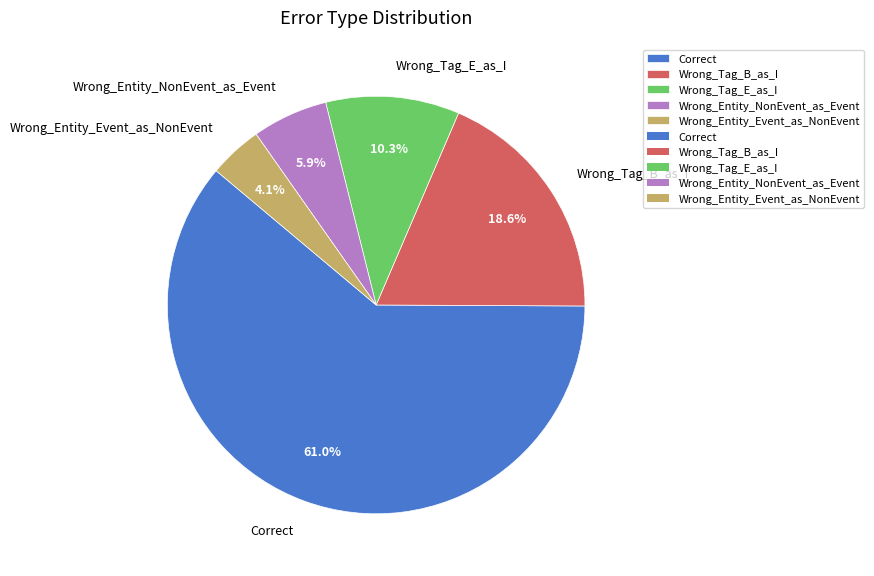

Between Wrong_Tag_B_as_I and Wrong_Tag_E_as_I, which is larger?

Wrong_Tag_B_as_I